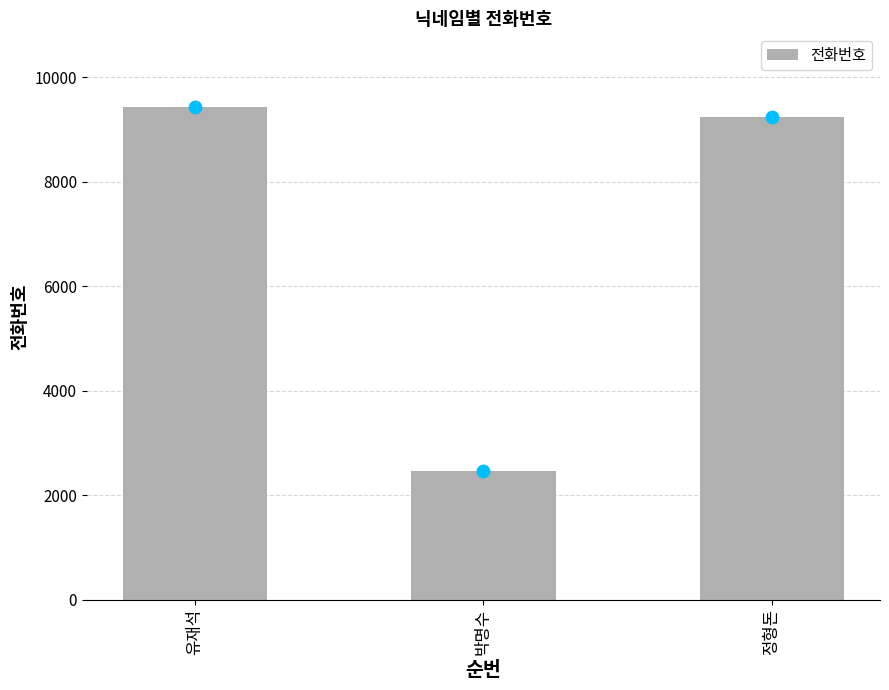

Which has a higher value, 유재석 or 정형돈?

유재석